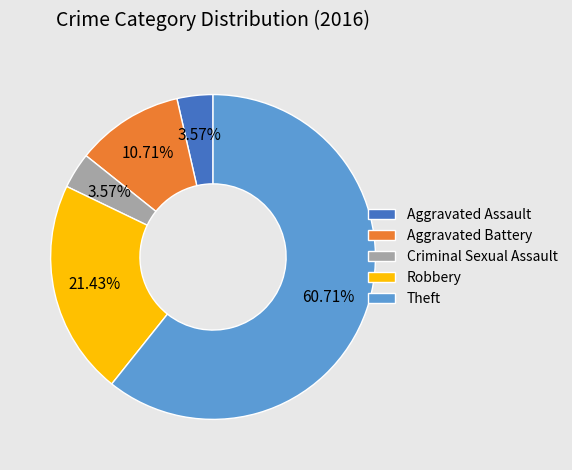

Between Theft and Aggravated Battery, which is larger?

Theft